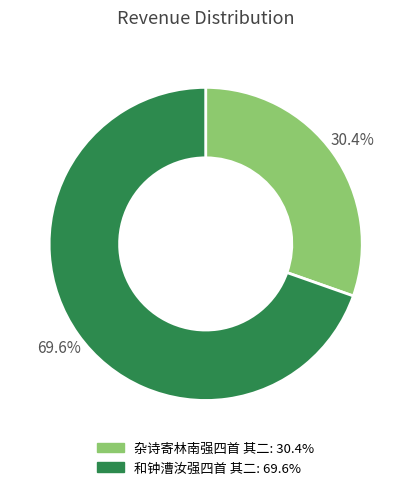

To the nearest percent, what is the combined percentage of 和钟漕汝强四首 其二 and 杂诗寄林南强四首 其二?

100%